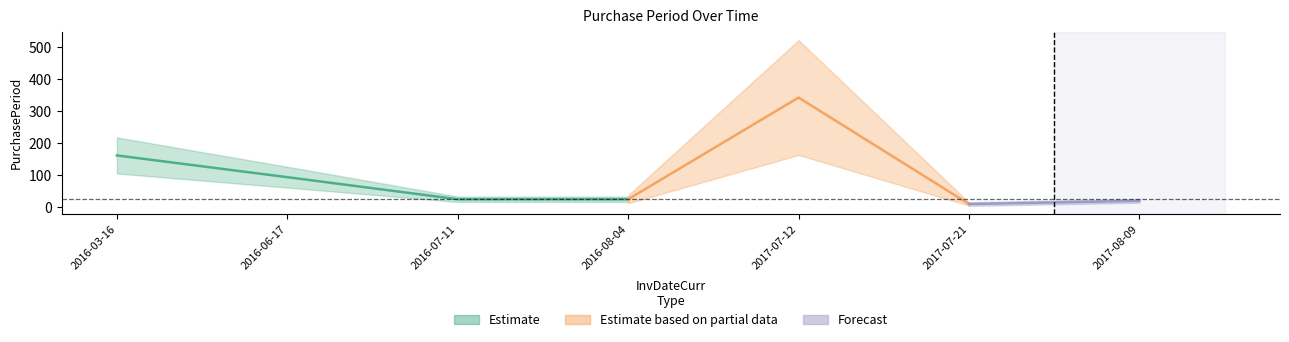

Rank the categories by value from highest to lowest.

2017-07-12, 2016-03-16, 2016-06-17, 2016-07-11, 2016-08-04, 2017-08-09, 2017-07-21